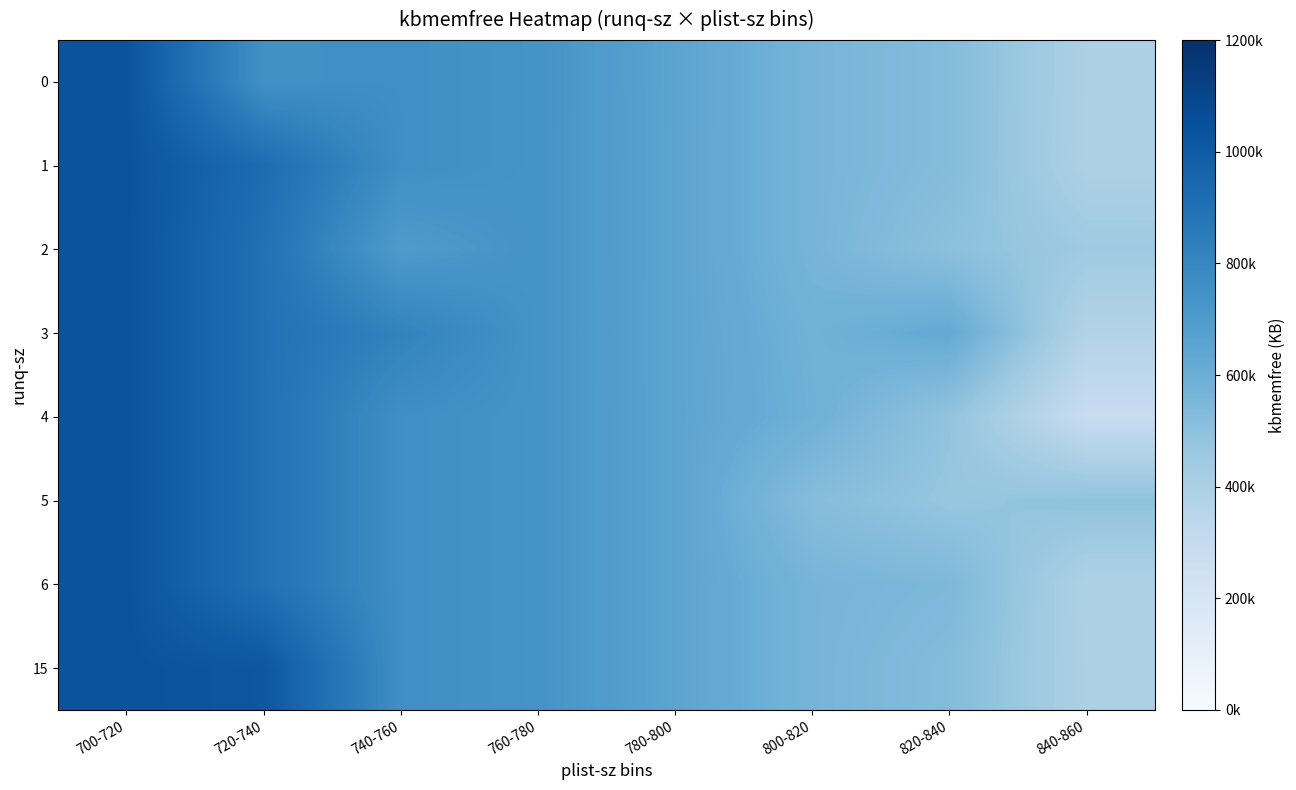

Reading right to left, extract all data points from this chart.

0: 840-860=395930.7	820-840=524309.9	800-820=564198.0	780-800=652624.0	760-780=738337.4	740-760=759164.0	720-740=751372.0	700-720=1035688.0
1: 840-860=392656.0	820-840=524309.9	800-820=564198.0	780-800=651942.0	760-780=738337.4	740-760=759164.0	720-740=920516.0	700-720=1035688.0
2: 840-860=444148.0	820-840=500374.0	800-820=564198.0	780-800=651942.0	760-780=738337.4	740-760=700592.0	720-740=897633.3	700-720=1035688.0
3: 840-860=371718.0	820-840=623836.0	800-820=583268.0	780-800=651260.0	760-780=738337.4	740-760=817736.0	720-740=897633.3	700-720=1035688.0
4: 840-860=287728.0	820-840=482887.6	800-820=588926.0	780-800=651942.0	760-780=738337.4	740-760=759164.0	720-740=897633.3	700-720=1035688.0
5: 840-860=490236.0	820-840=469588.0	800-820=520400.0	780-800=651942.0	760-780=738337.4	740-760=759164.0	720-740=897633.3	700-720=1035688.0
6: 840-860=389098.0	820-840=544864.0	800-820=564198.0	780-800=651942.0	760-780=738337.4	740-760=759164.0	720-740=897633.3	700-720=1035688.0
15: 840-860=395930.7	820-840=524309.9	800-820=564198.0	780-800=651942.0	760-780=738337.4	740-760=759164.0	720-740=1021012.0	700-720=1035688.0